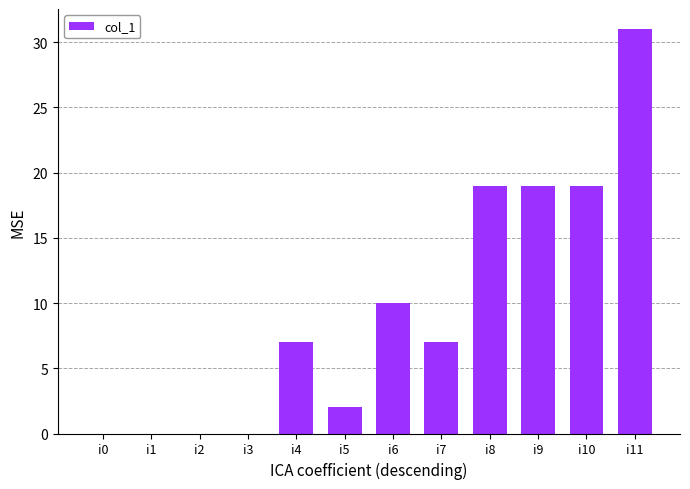

What is the approximate value at i11, to the nearest 5?

30